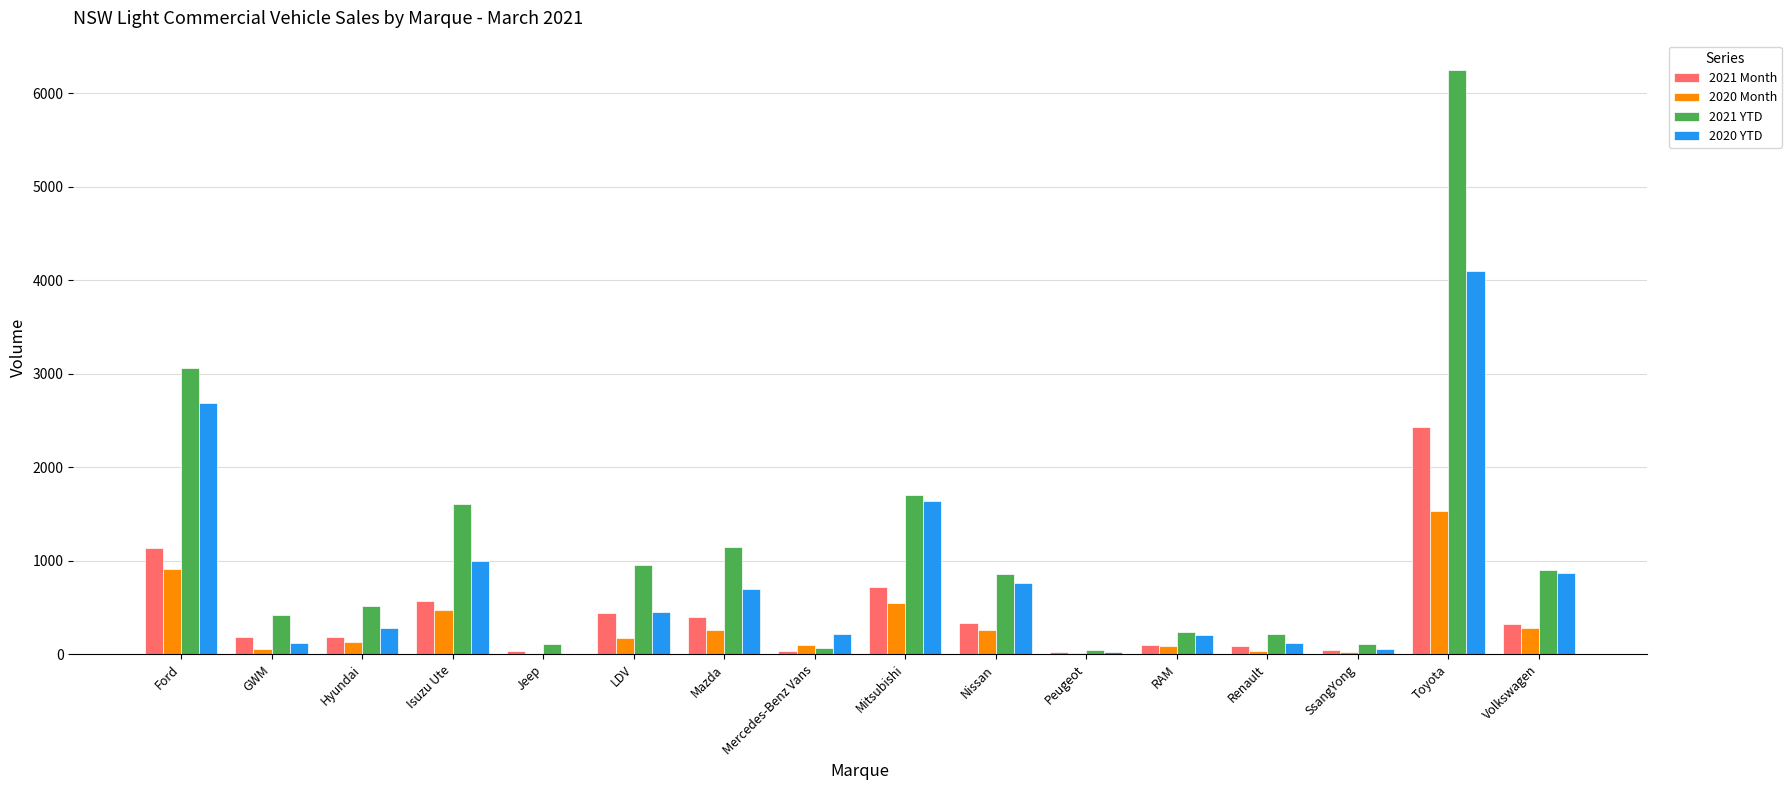

Where does the 2020 Month series first go above 176?

Ford